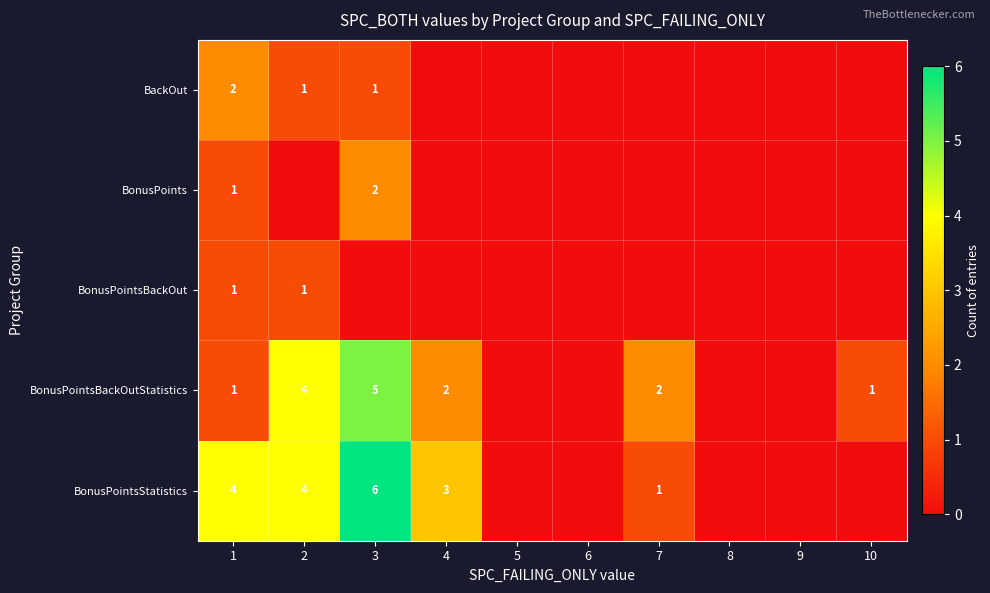

True or false: BonusPointsBackOutStatistics has a value of 1 at 1.

True